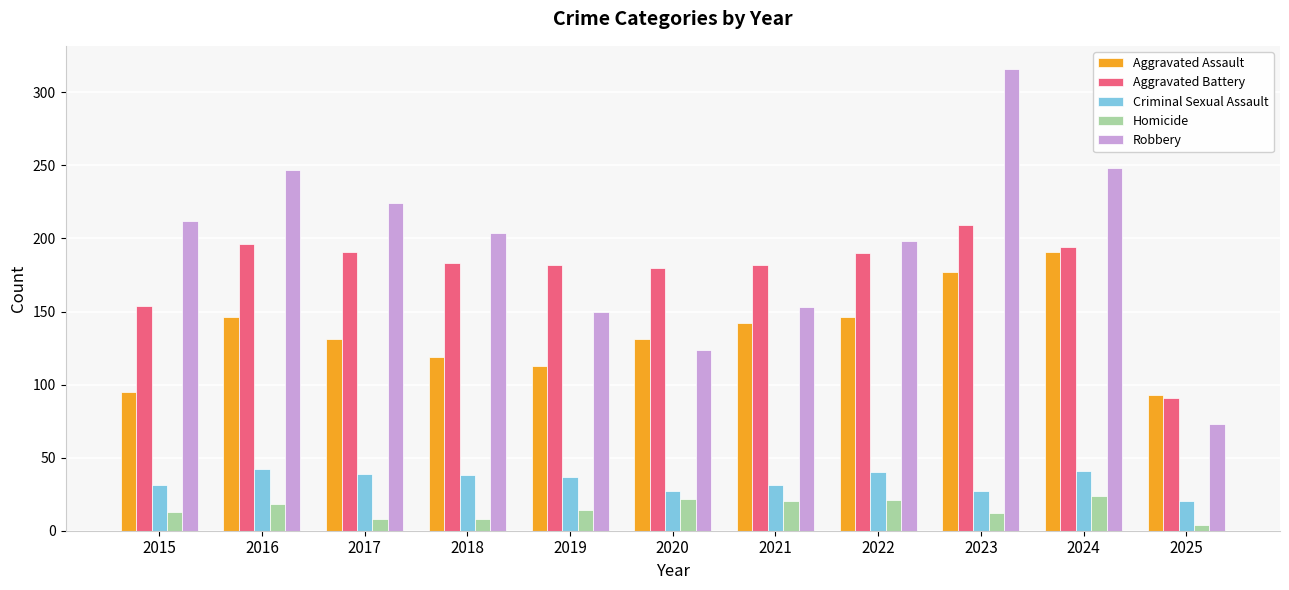

At how many categories does at least one series exceed 4?

11